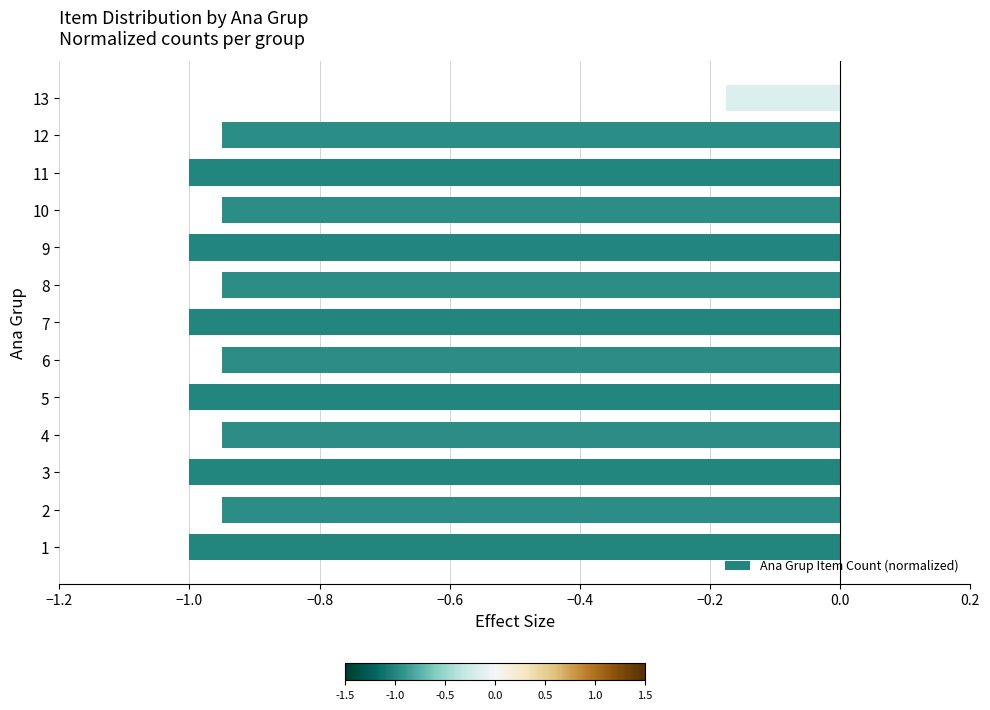

What is the difference between the maximum and minimum values?

0.8